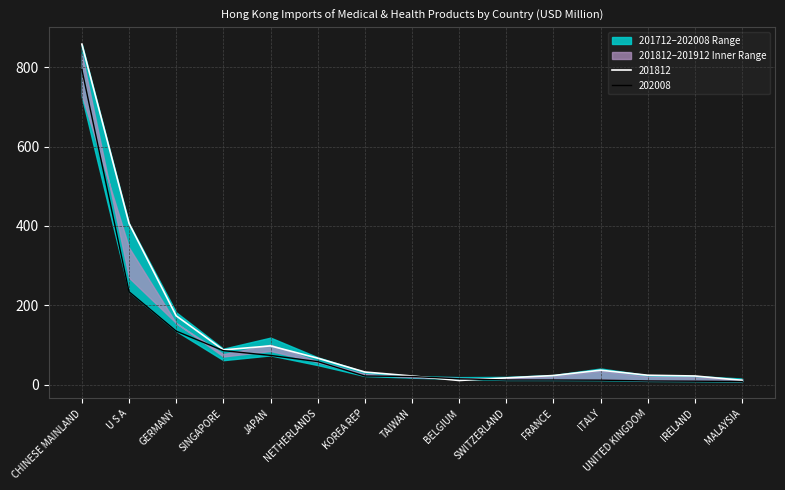

How many interior local valleys does the 201712 series have?

2